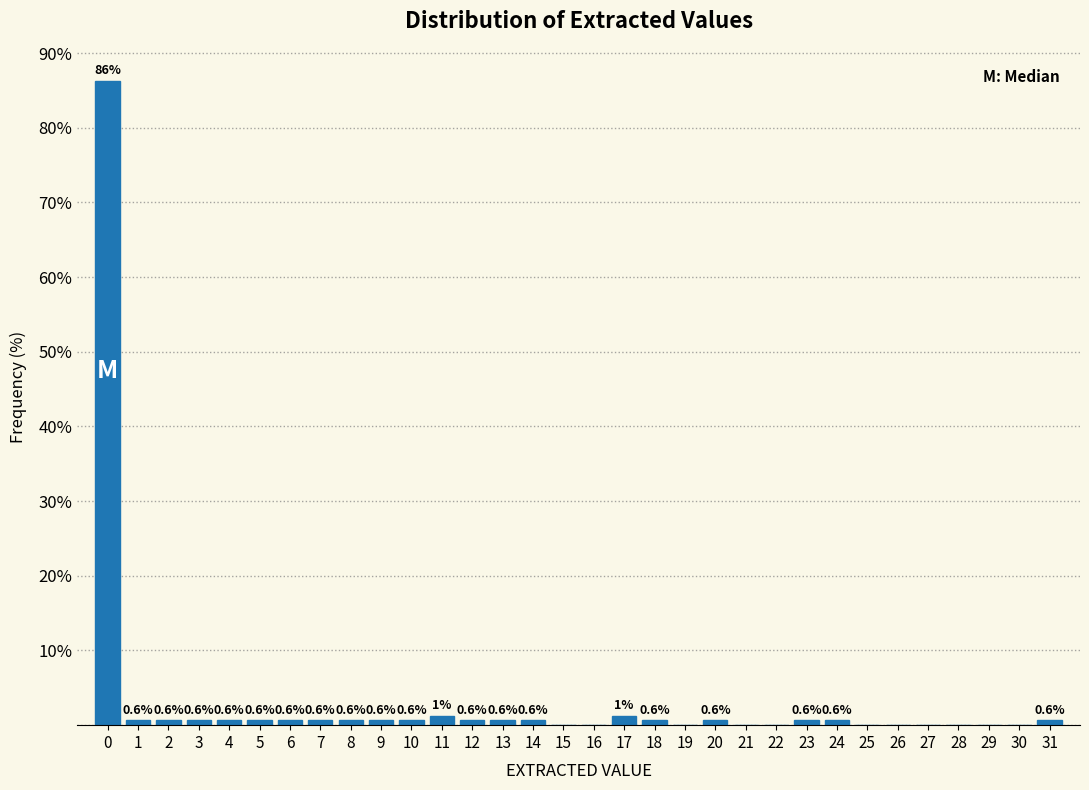

Which range on the x-axis has the tallest bar?

-0.5 to 0.5